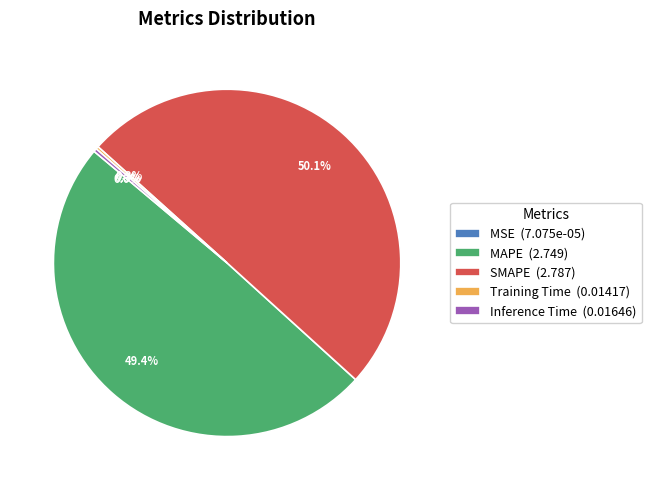

Between Inference Time (0.01646) and MAPE (2.749), which is larger?

MAPE (2.749)